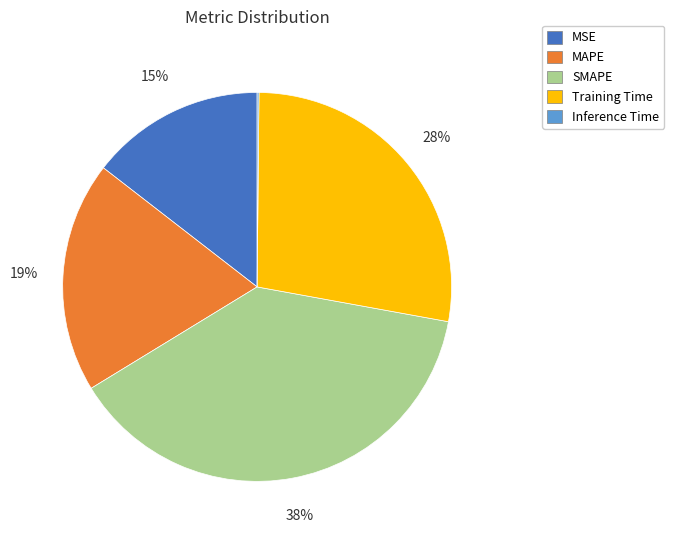

Is the sum of MAPE and Training Time greater than half?

No